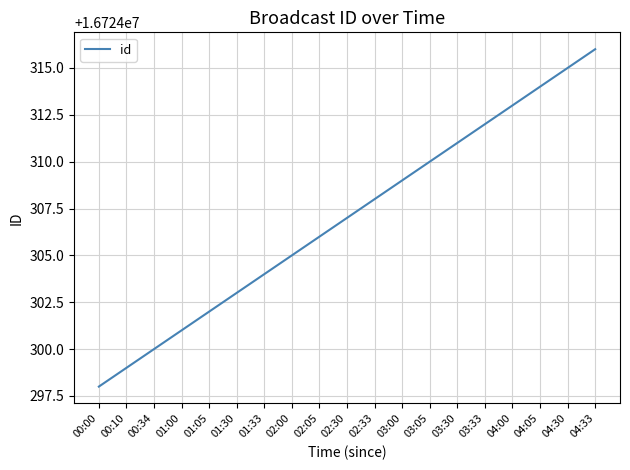

Count the number of categories in the chart.

19